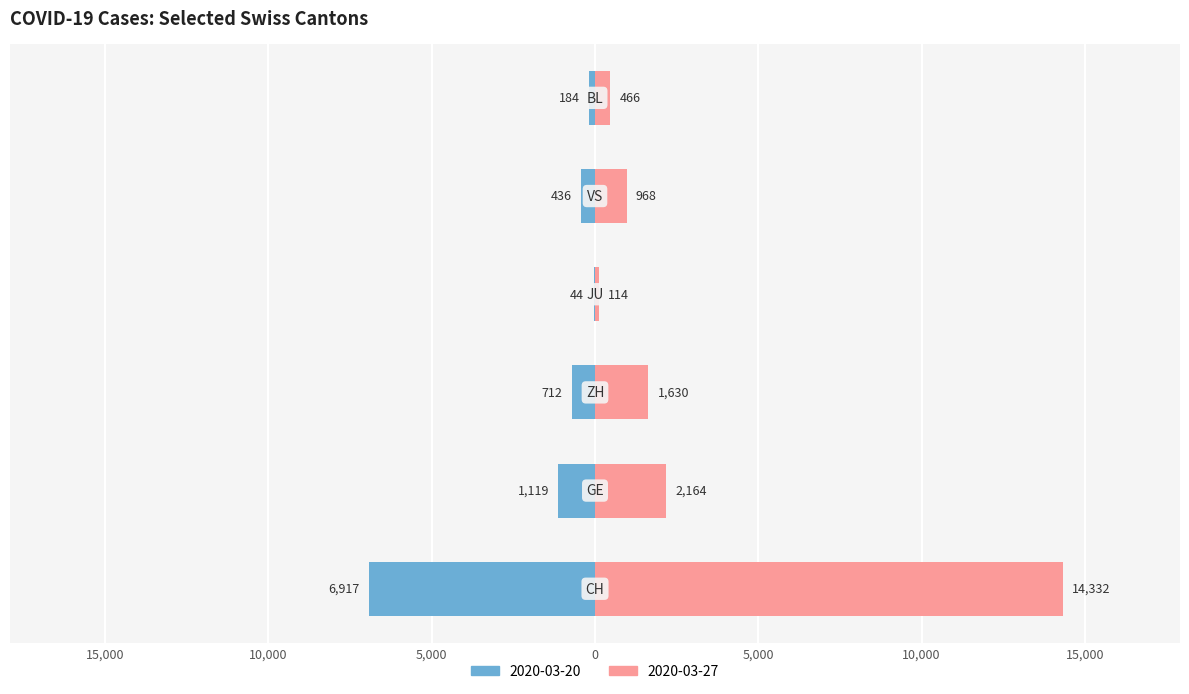

What position from the right is GE?

5